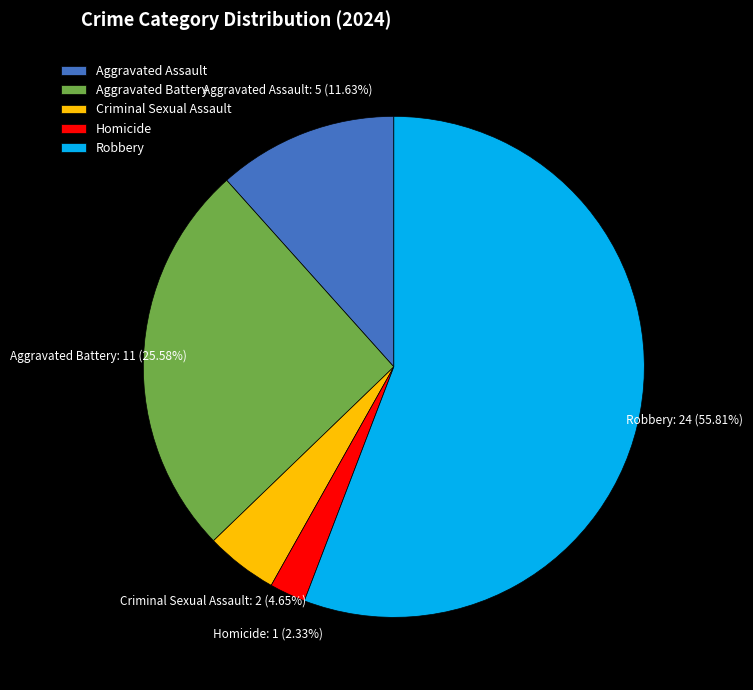

Combined, what portion of the pie is Robbery and Aggravated Battery?

81.4%